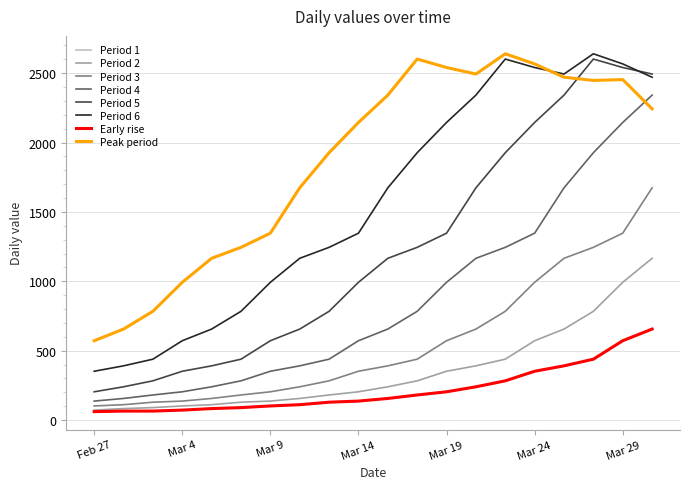

Does the chart have visible grid lines?

Yes